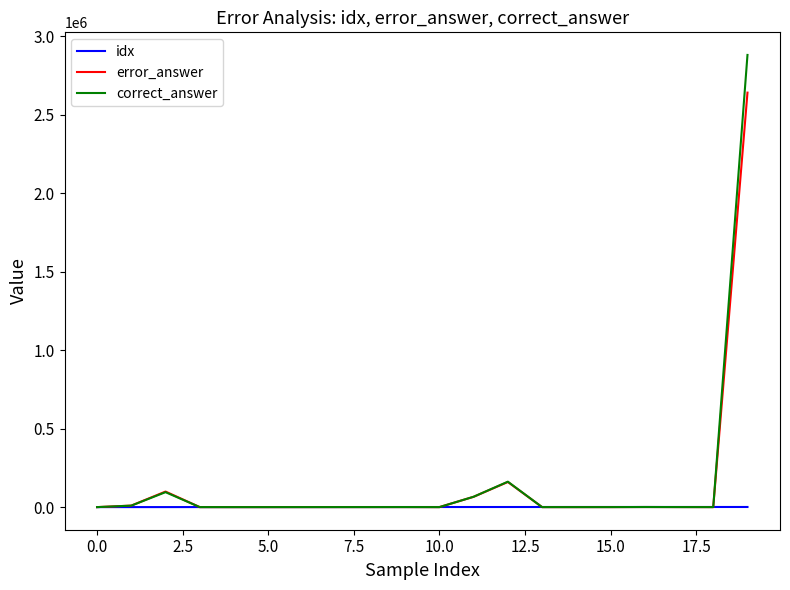

Rank the series by their maximum value, from lowest to highest.

idx, error_answer, correct_answer